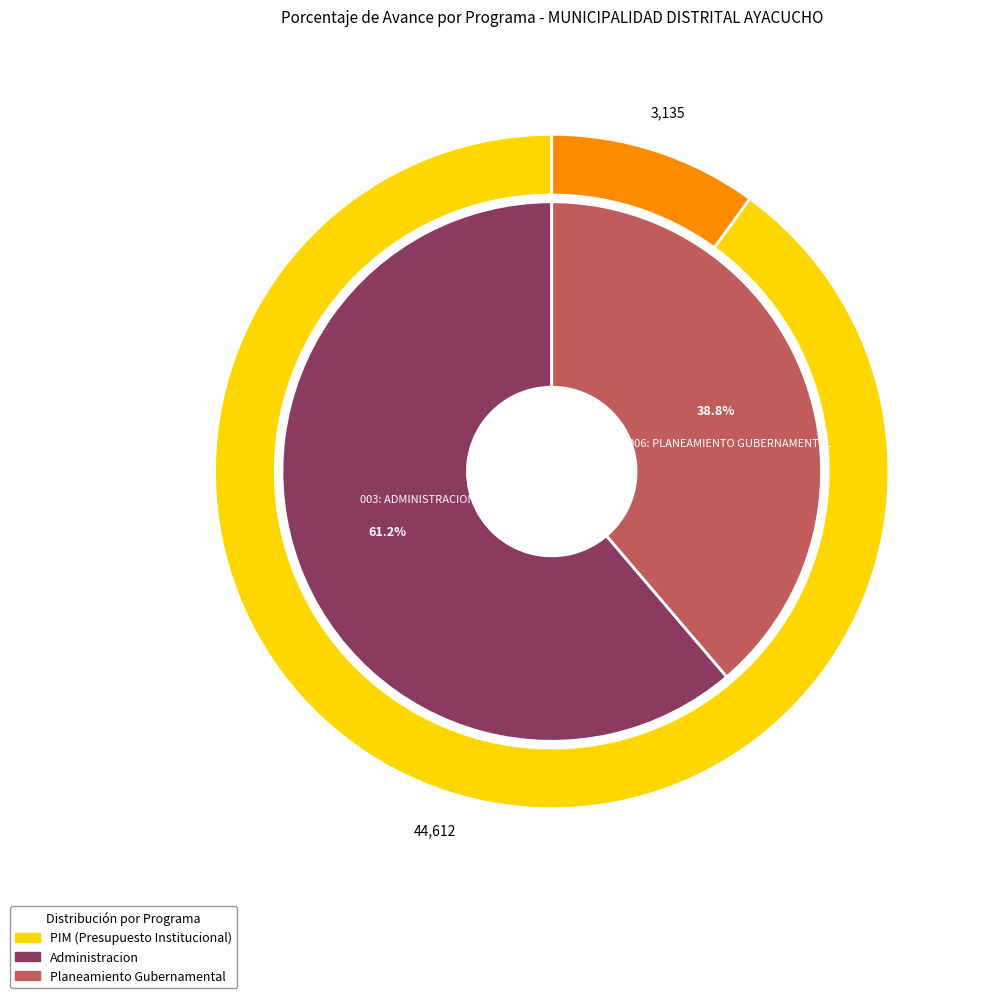

The 006: PLANEAMIENTO GUBERNAMENTAL slice represents 51% of the pie. True or false?

False